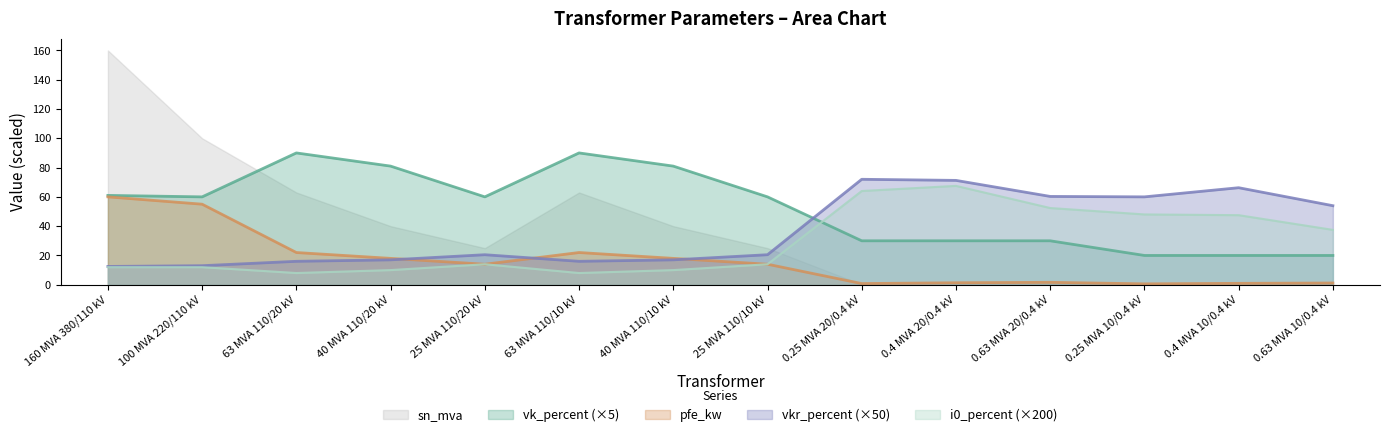

True or false: vk_percent has a value of 90.0 at 63 MVA 110/10 kV.

True